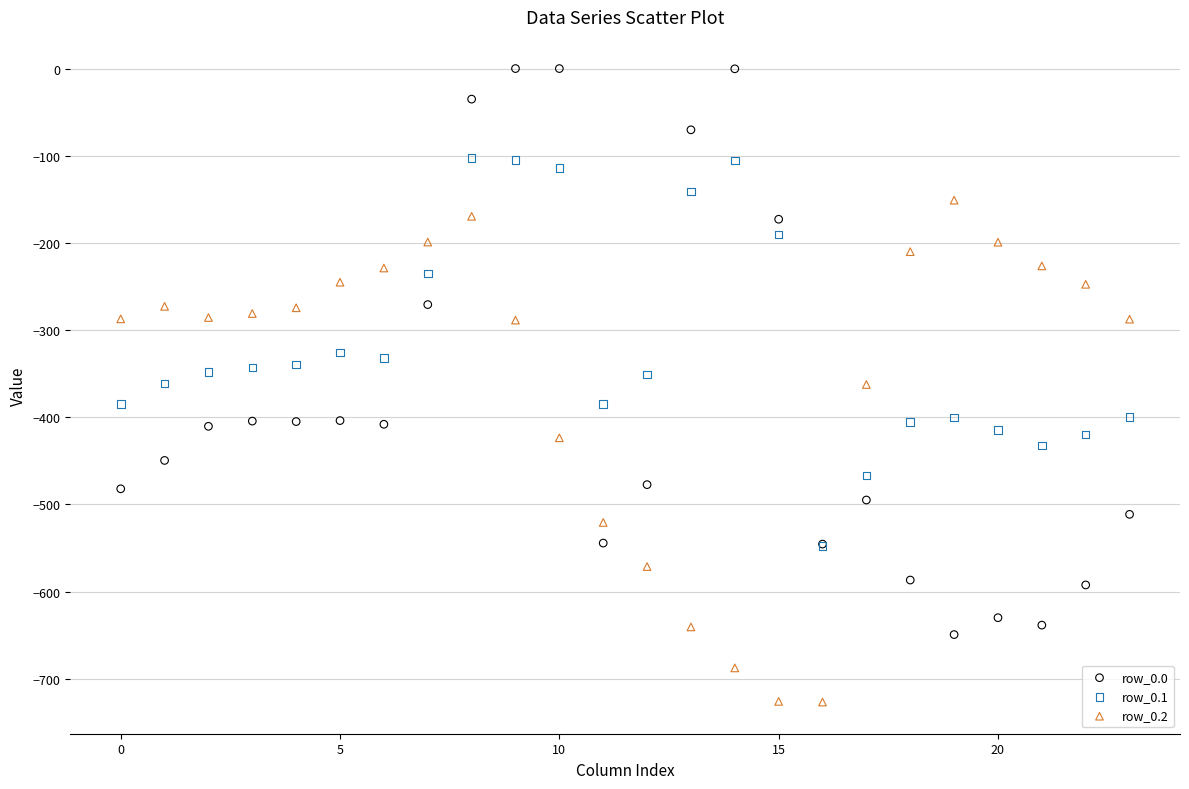

What are all the series names shown in the legend?

row_0.0, row_0.1, row_0.2